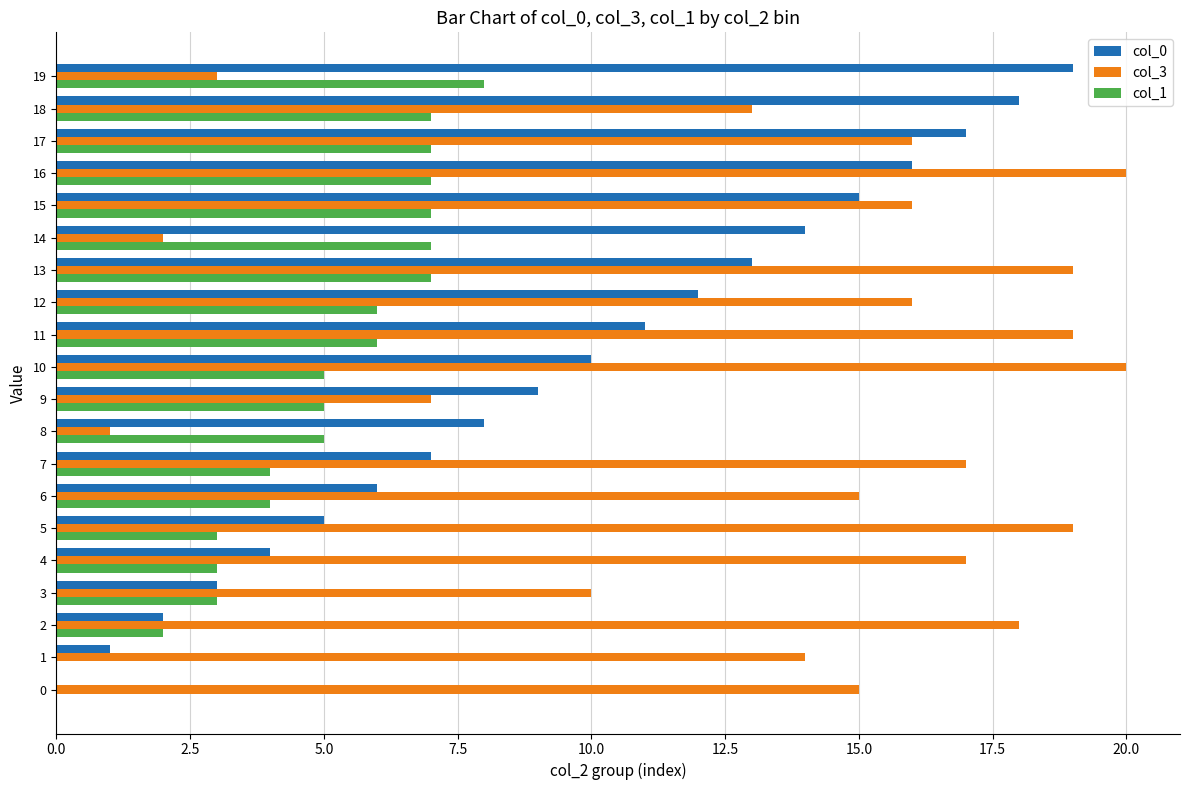

Is the value of col_3 at 16 greater than the value of col_1 at 19?

Yes